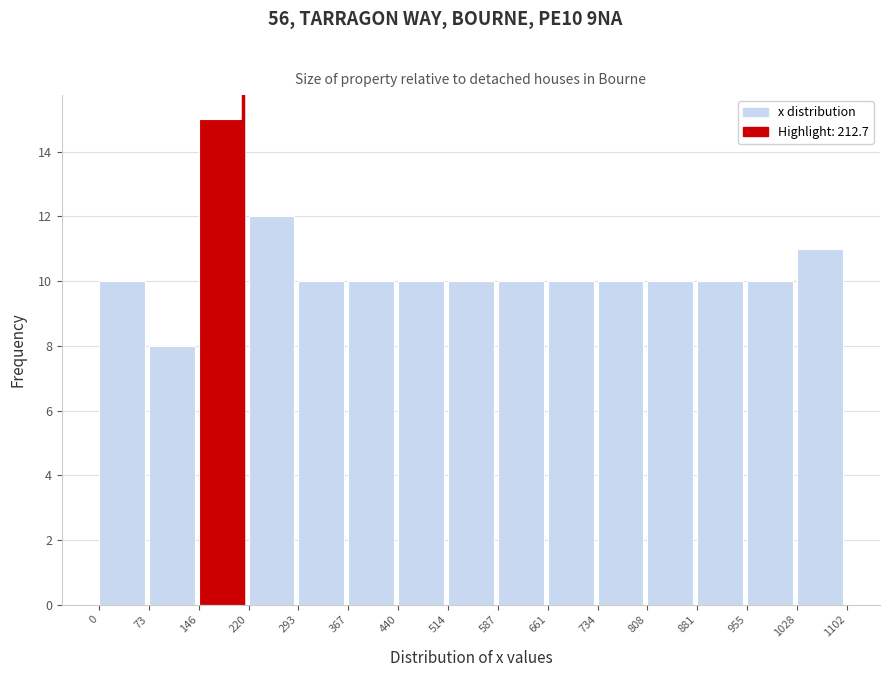

Reading left to right, list every bar in this chart as the range it spans on the x-axis followed by its height. The values are not printed on the chart, so give them approximately, as read against the axis.

0 to 73: 10
73 to 146: 8
146 to 220: 15
220 to 293: 12
293 to 367: 10
367 to 440: 10
440 to 514: 10
514 to 587: 10
587 to 661: 10
661 to 734: 10
734 to 808: 10
808 to 881: 10
881 to 955: 10
955 to 1028: 10
1028 to 1102: 11